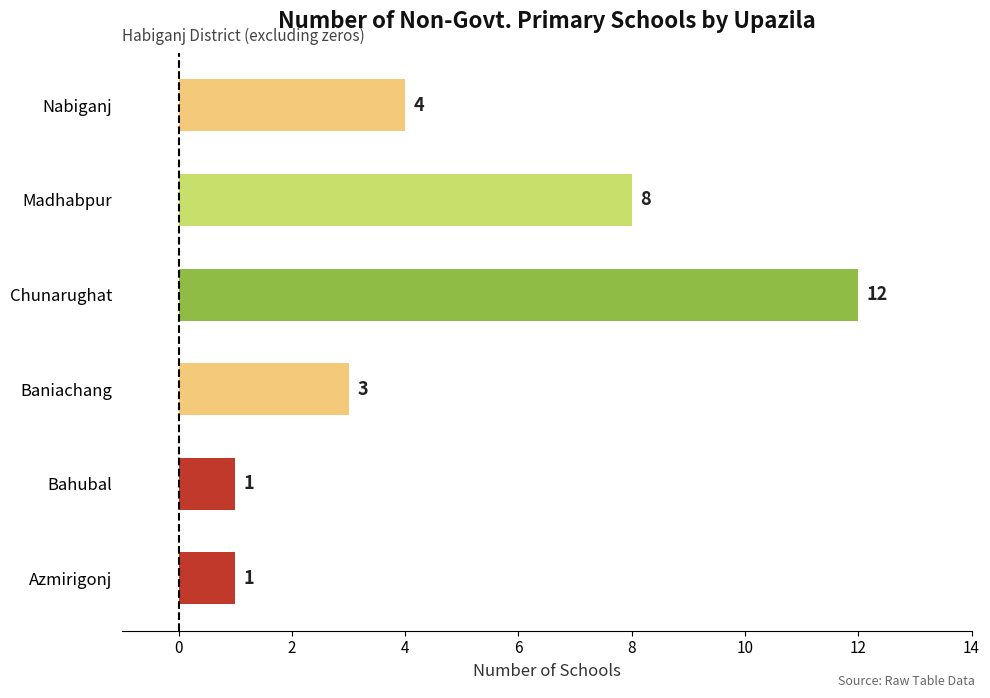

Count the values in the range 1 to 8.

5